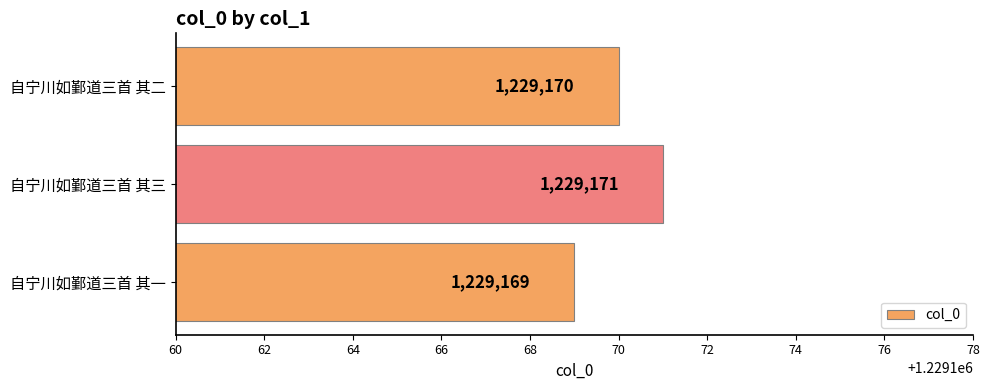

Reading top to bottom, transcribe all the data shown in this chart.

1229170	1229171	1229169